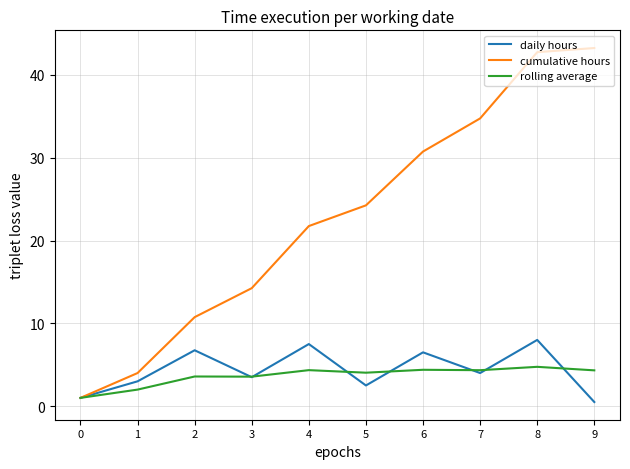

Is it true that cumulative hours equals 14.2 at 3?

True